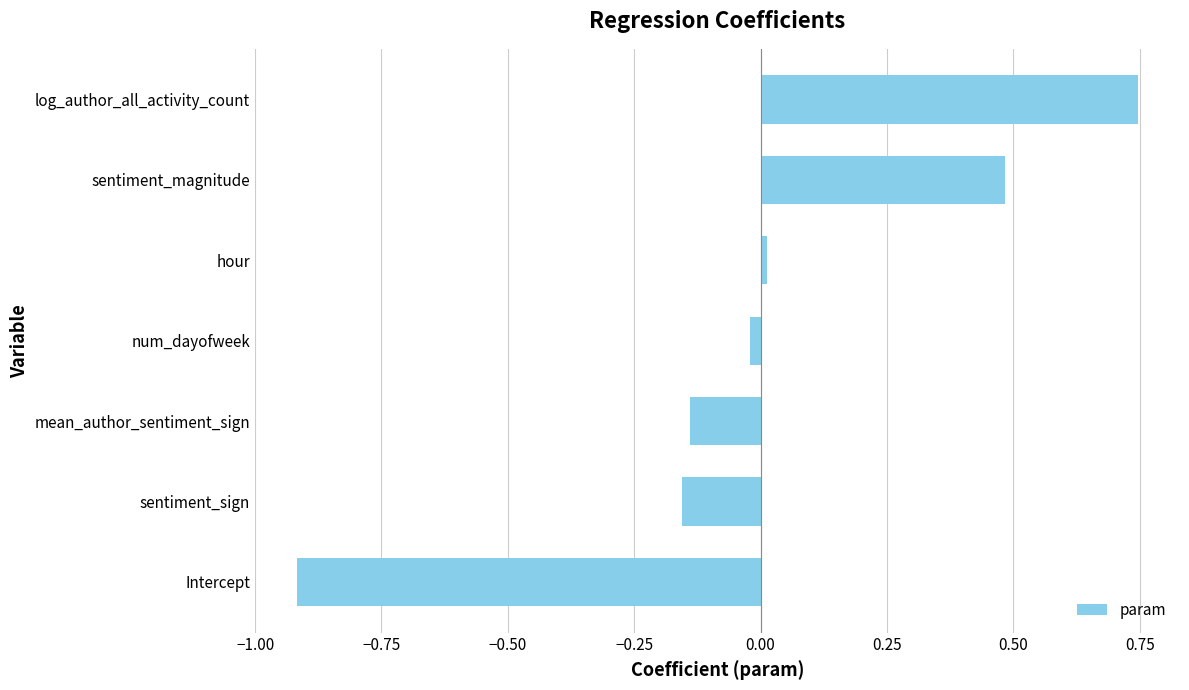

At which category does the chart reach its peak across all series?

log_author_all_activity_count